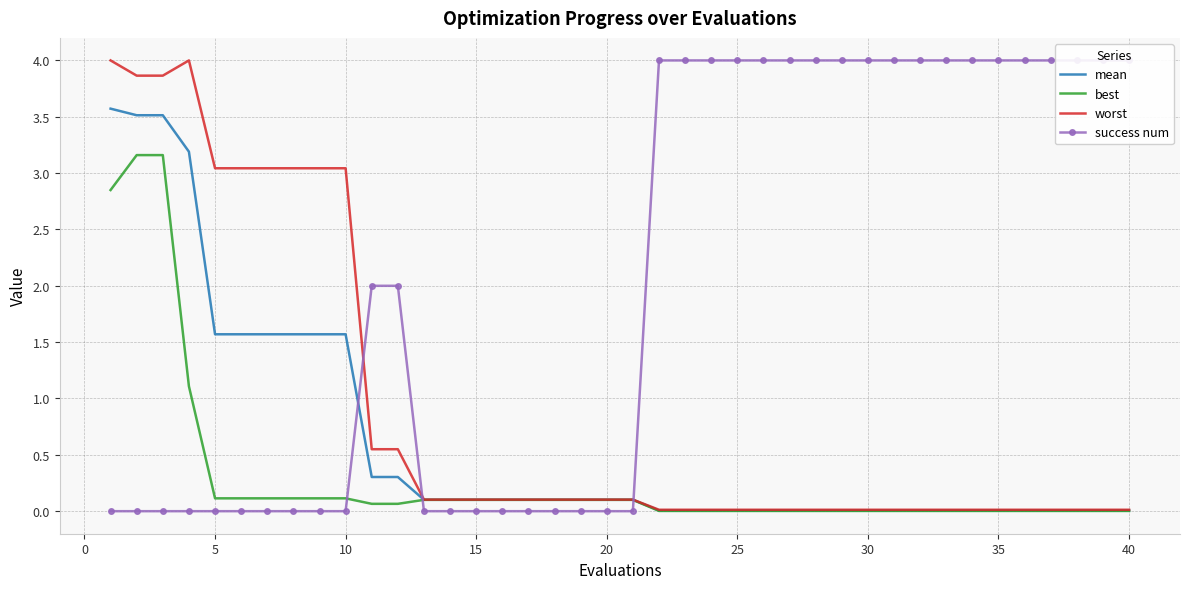

What is the highest value of the best series?

3.2